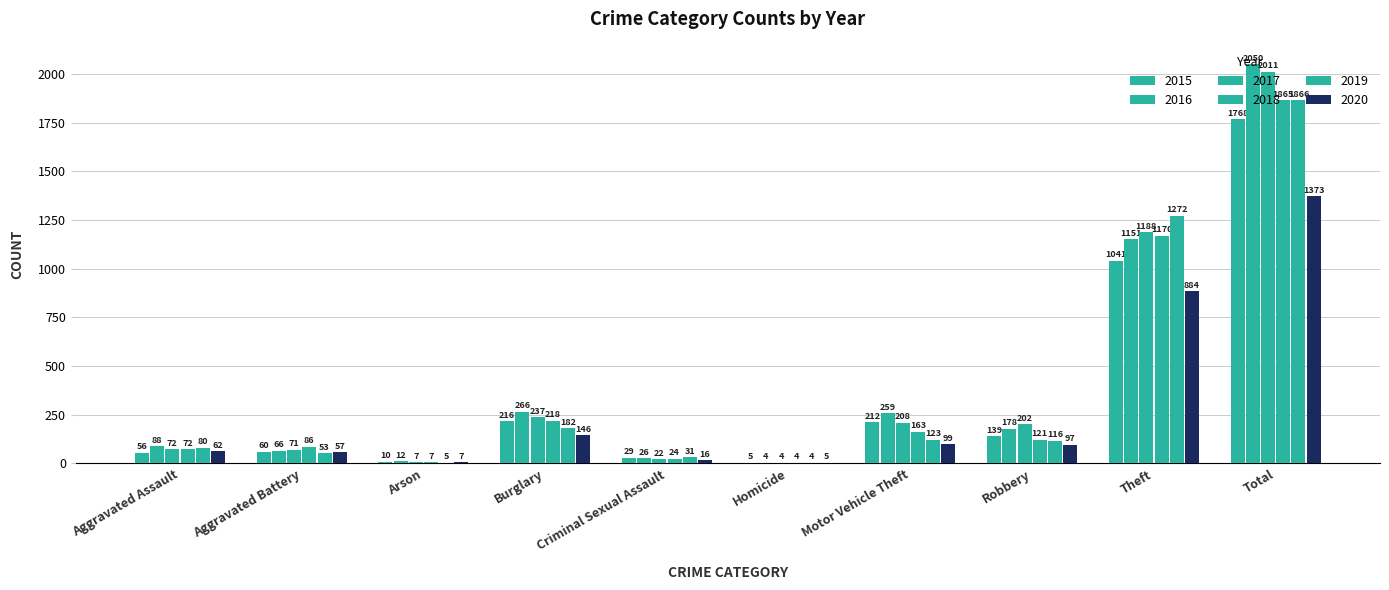

What is the total value across all series at Homicide?

26